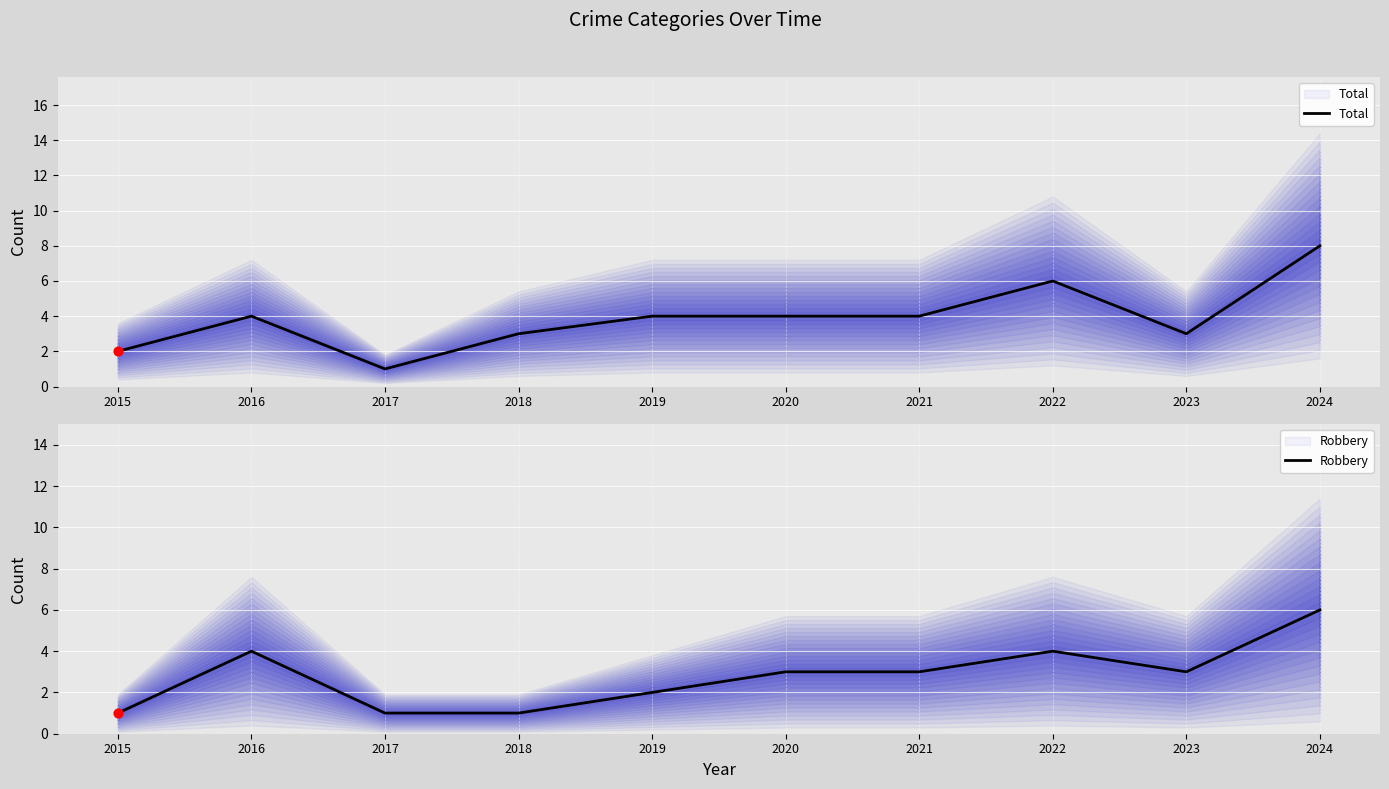

At how many categories does at least one series exceed 3?

6